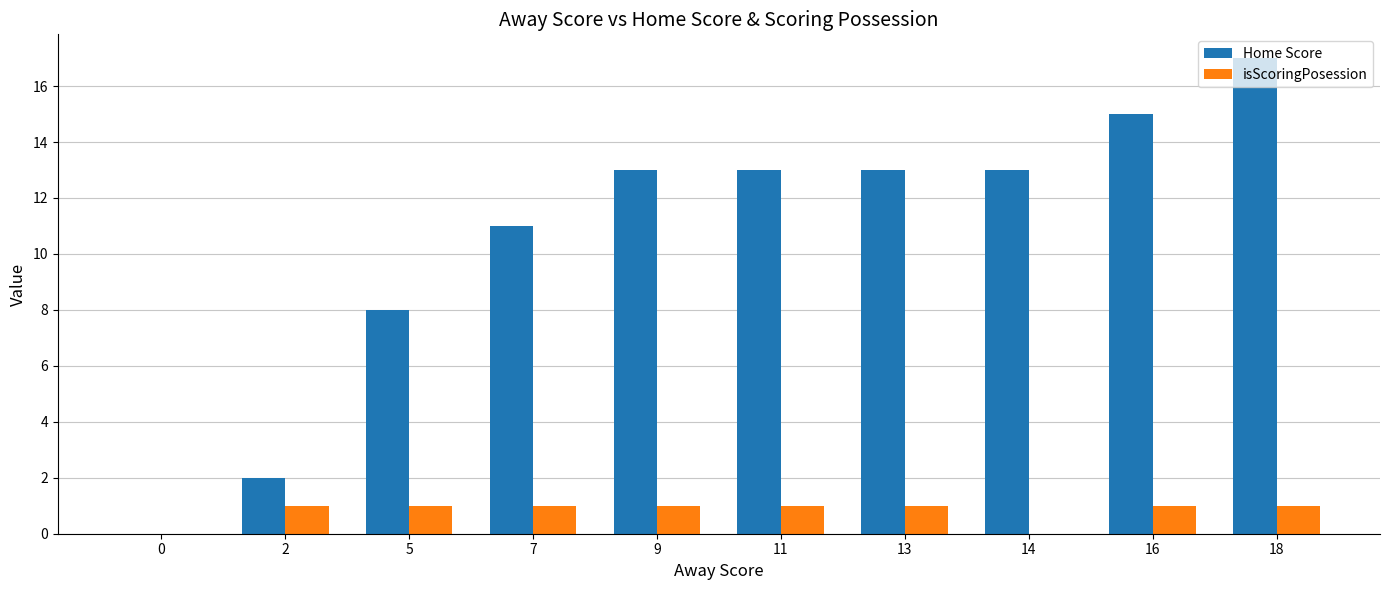

Reading right to left, transcribe all the data shown in this chart.

Home Score: 17	15	13	13	13	13	11	8	2	0
isScoringPosession: 1	1	0	1	1	1	1	1	1	0